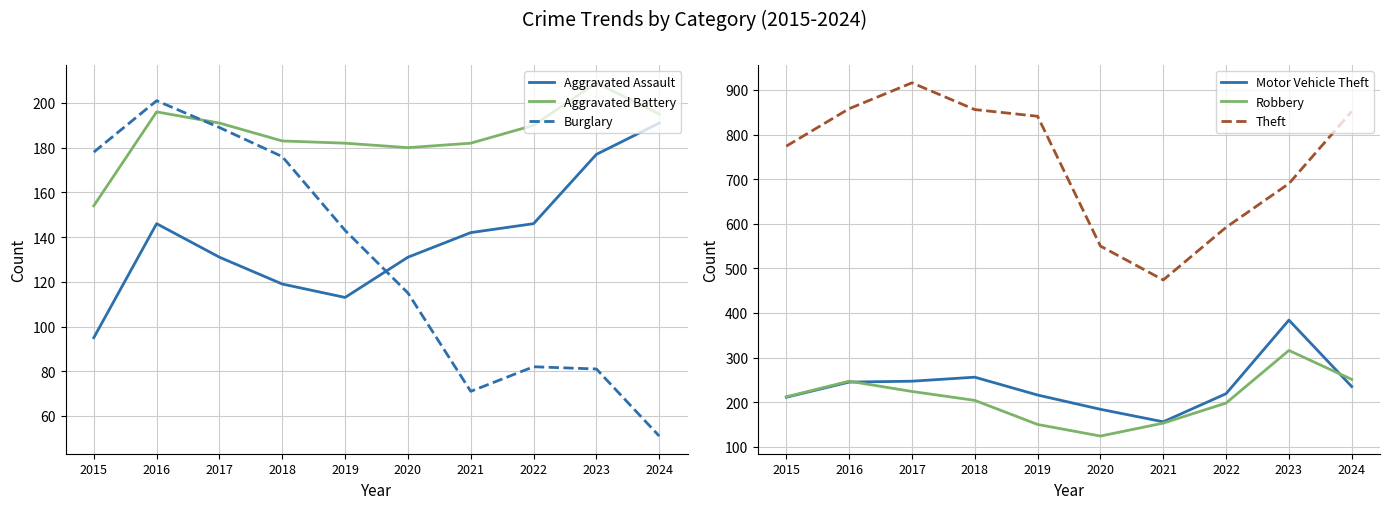

Which series ends up on top after the final intersection of Aggravated Battery and Motor Vehicle Theft?

Motor Vehicle Theft